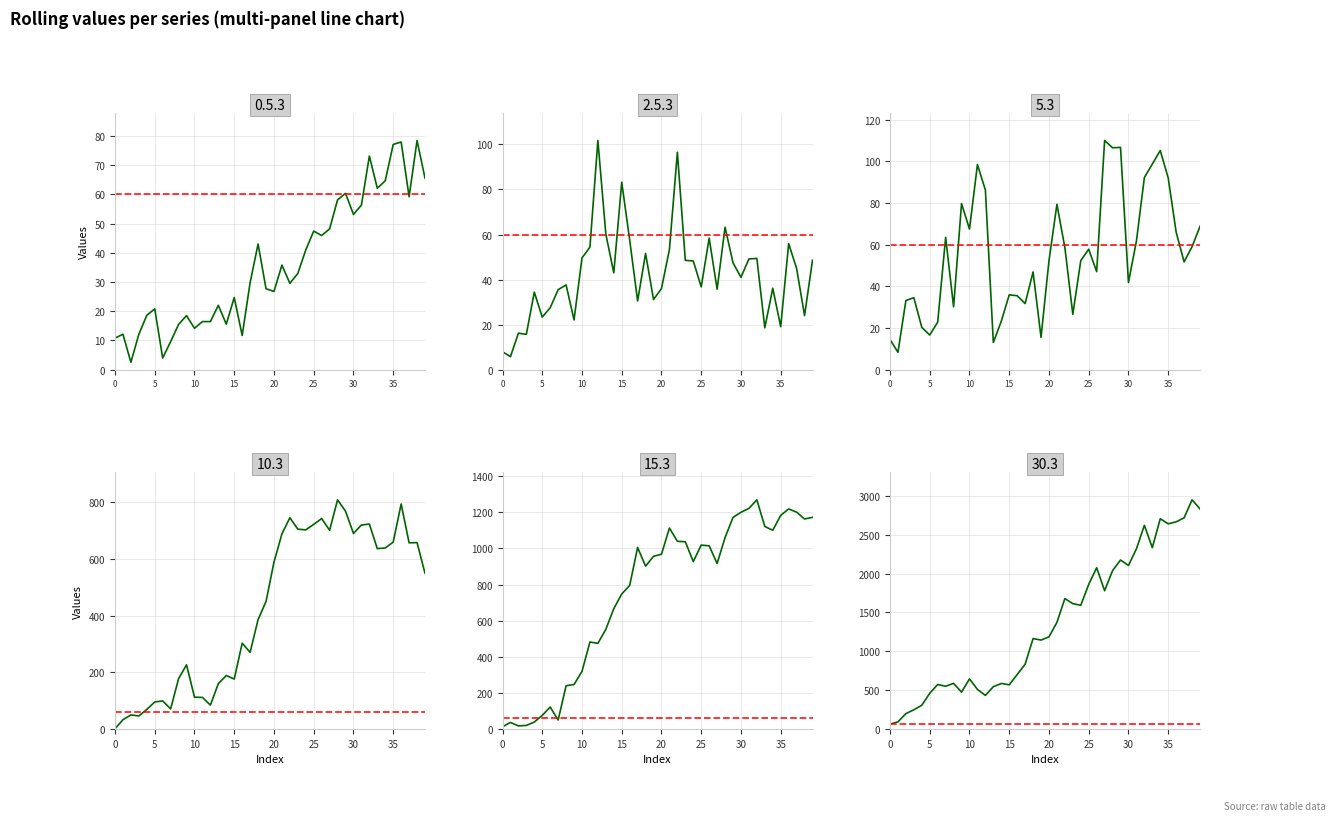

True or false: 15.3 has a value of 968.0 at 20.

True